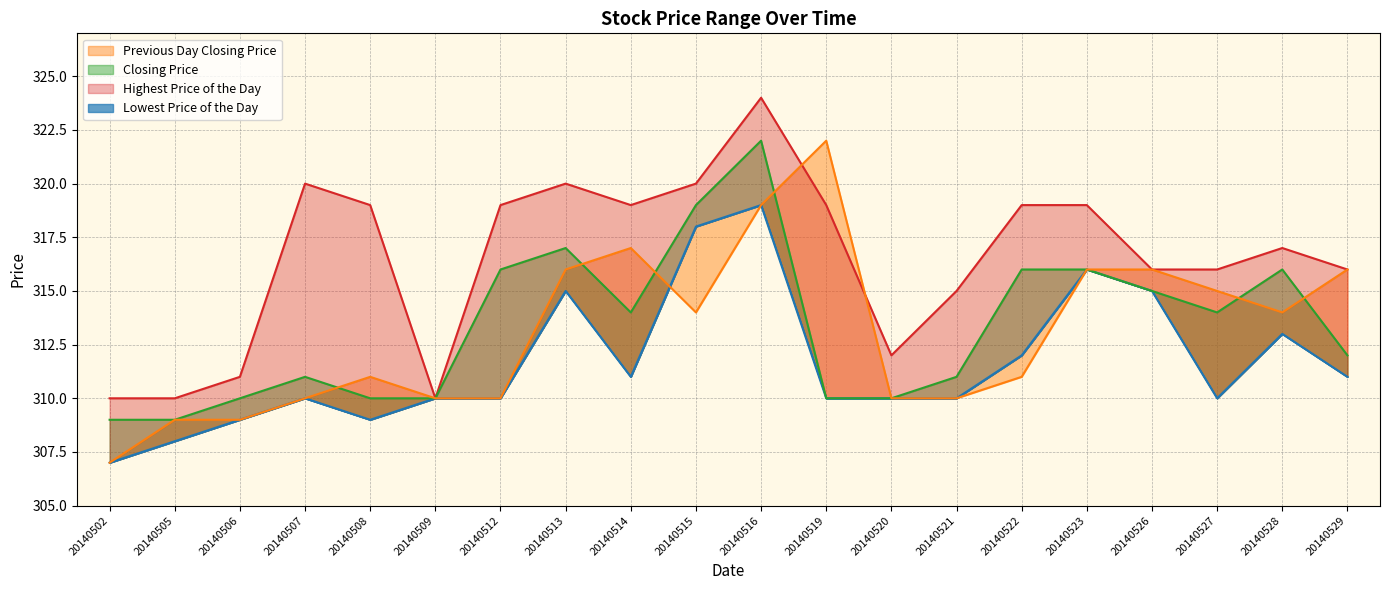

How many distinct data groups are displayed?

4